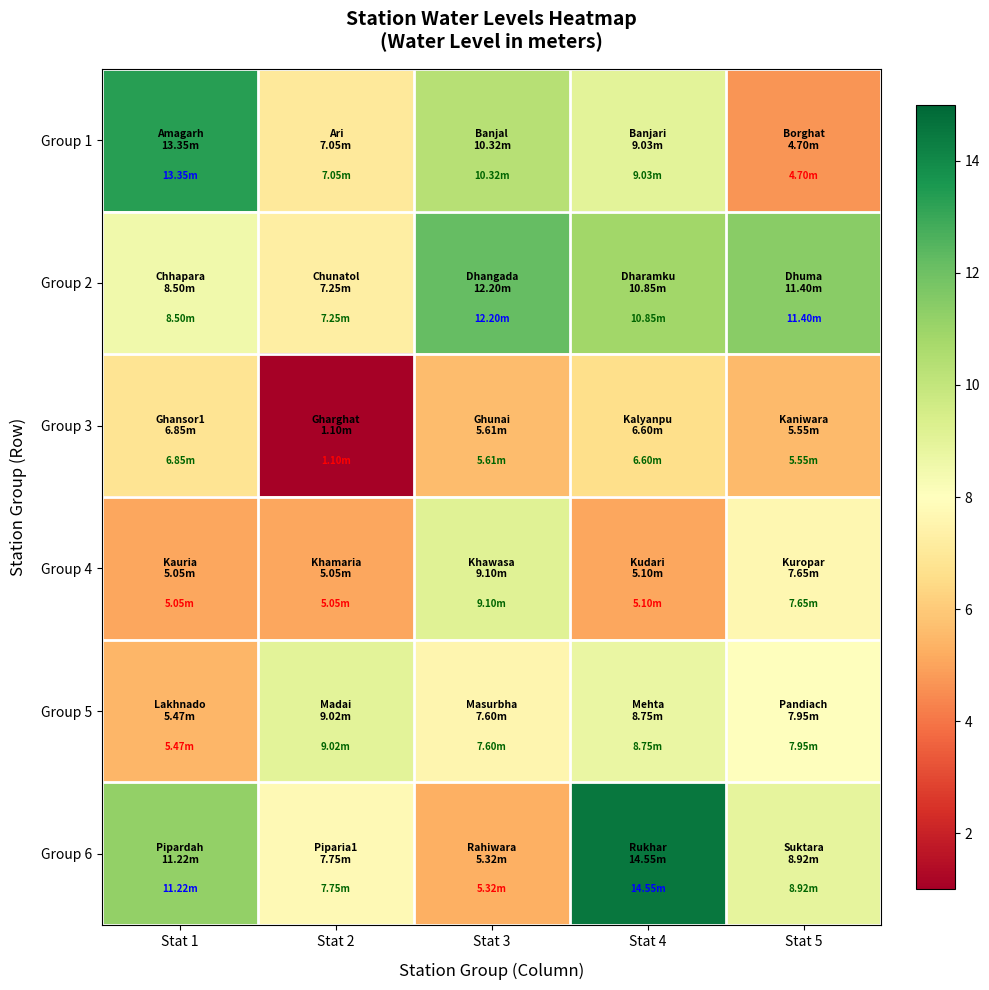

Reading left to right, extract all data points from this chart.

Group 1: Stat 1=13.3	Stat 2=7.0	Stat 3=10.3	Stat 4=9.0	Stat 5=4.7
Group 2: Stat 1=8.5	Stat 2=7.2	Stat 3=12.2	Stat 4=10.8	Stat 5=11.4
Group 3: Stat 1=6.8	Stat 2=1.1	Stat 3=5.6	Stat 4=6.6	Stat 5=5.5
Group 4: Stat 1=5.0	Stat 2=5.0	Stat 3=9.1	Stat 4=5.1	Stat 5=7.7
Group 5: Stat 1=5.5	Stat 2=9.0	Stat 3=7.6	Stat 4=8.8	Stat 5=8.0
Group 6: Stat 1=11.2	Stat 2=7.8	Stat 3=5.3	Stat 4=14.6	Stat 5=8.9